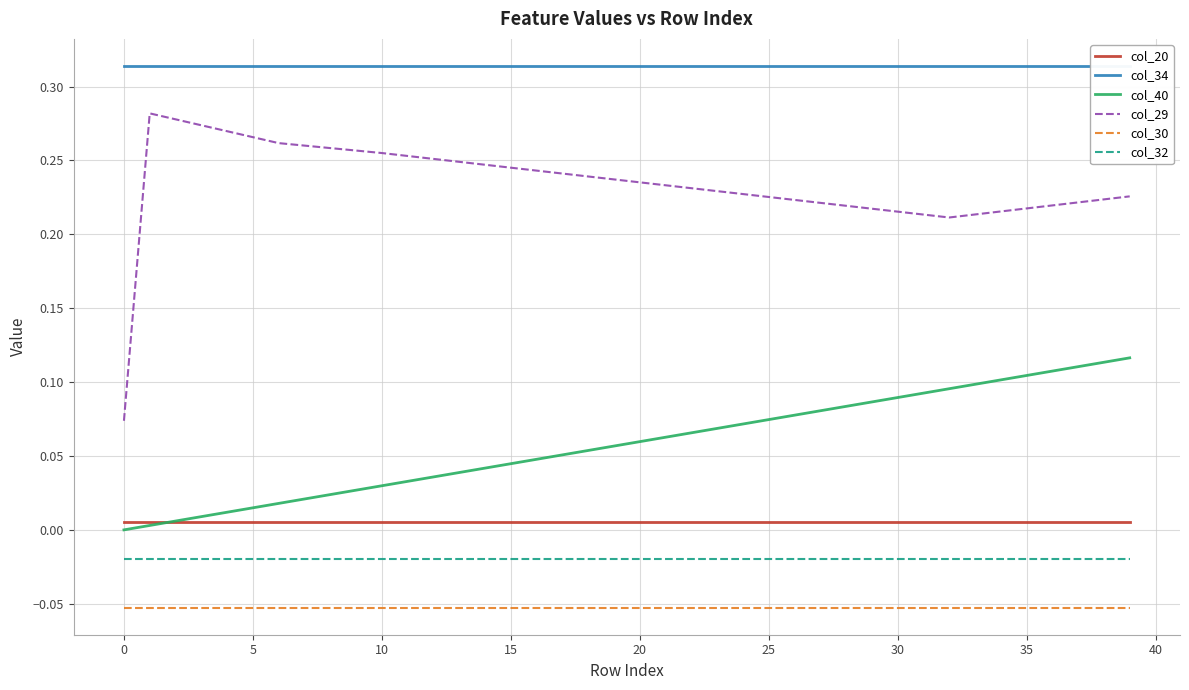

Rank the series by their maximum value, from lowest to highest.

col_30, col_32, col_20, col_40, col_29, col_34